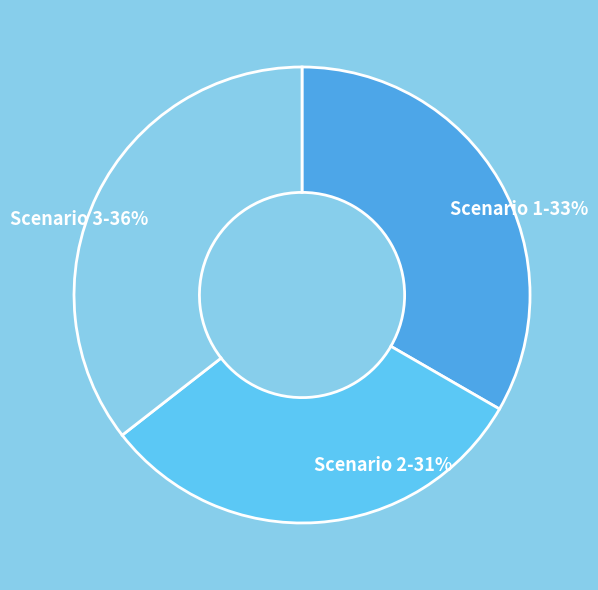

Combined, do Scenario 1 and Scenario 3 account for over 50%?

Yes